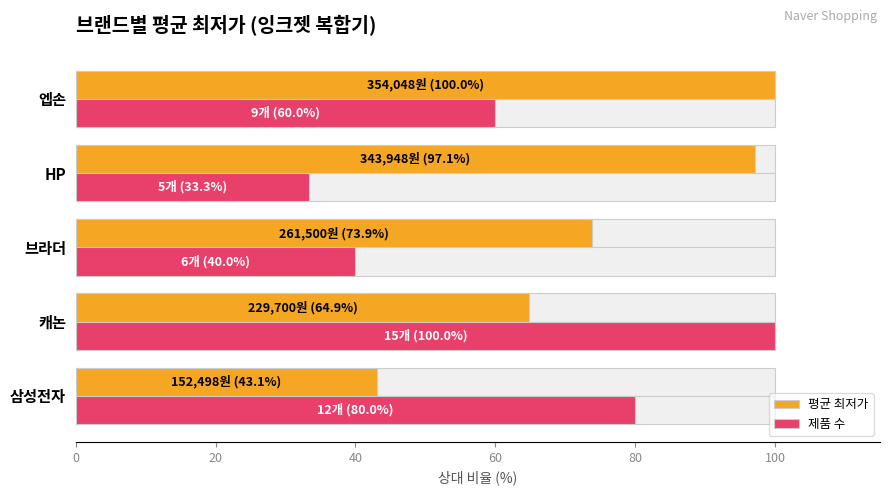

How many categories are shown in the chart?

5